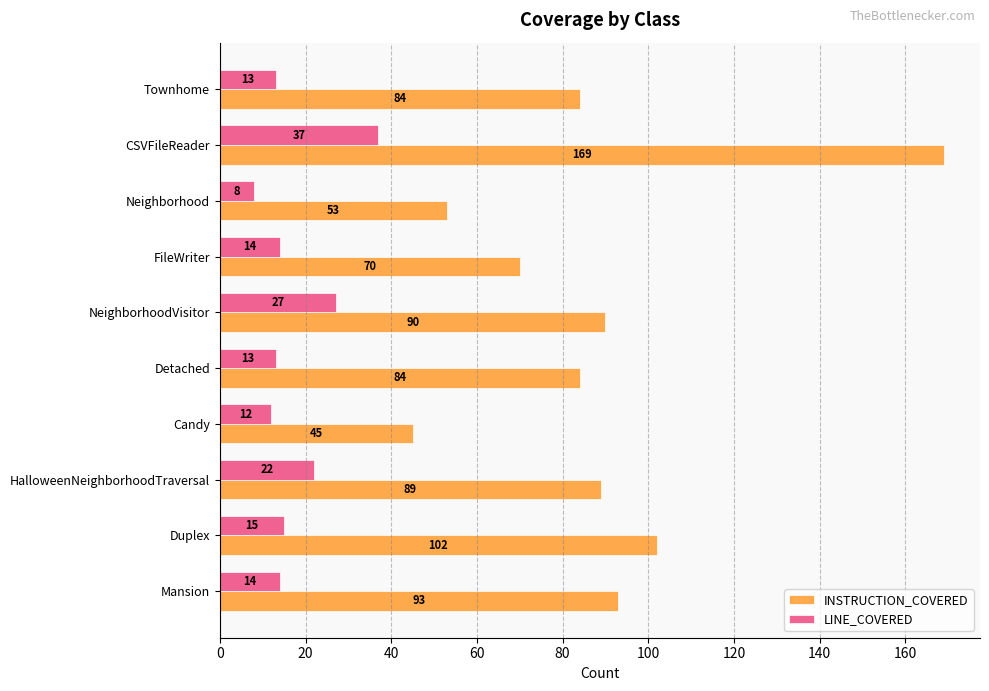

Where is INSTRUCTION_COVERED nearest to the value 107?

Duplex